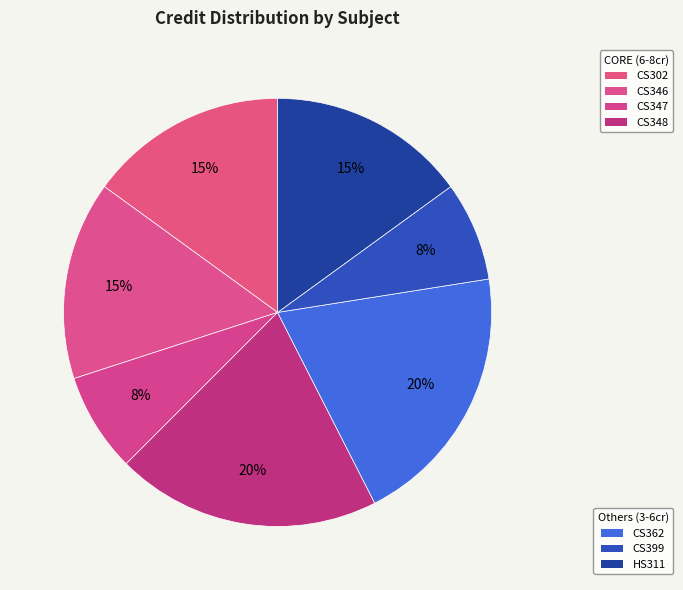

Count the number of slices in the pie.

7